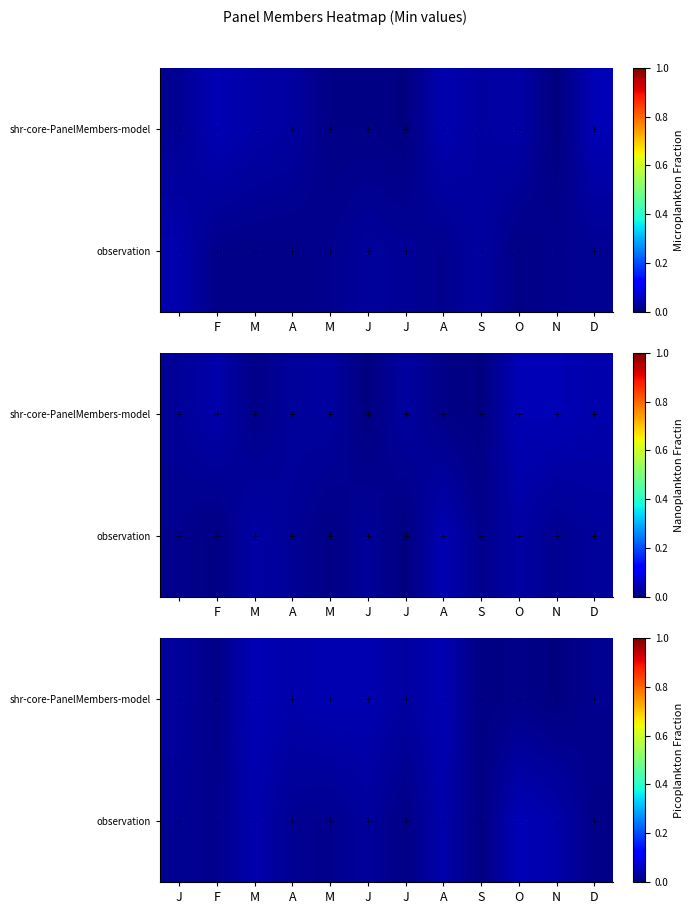

How many categories are shown in the chart?

12